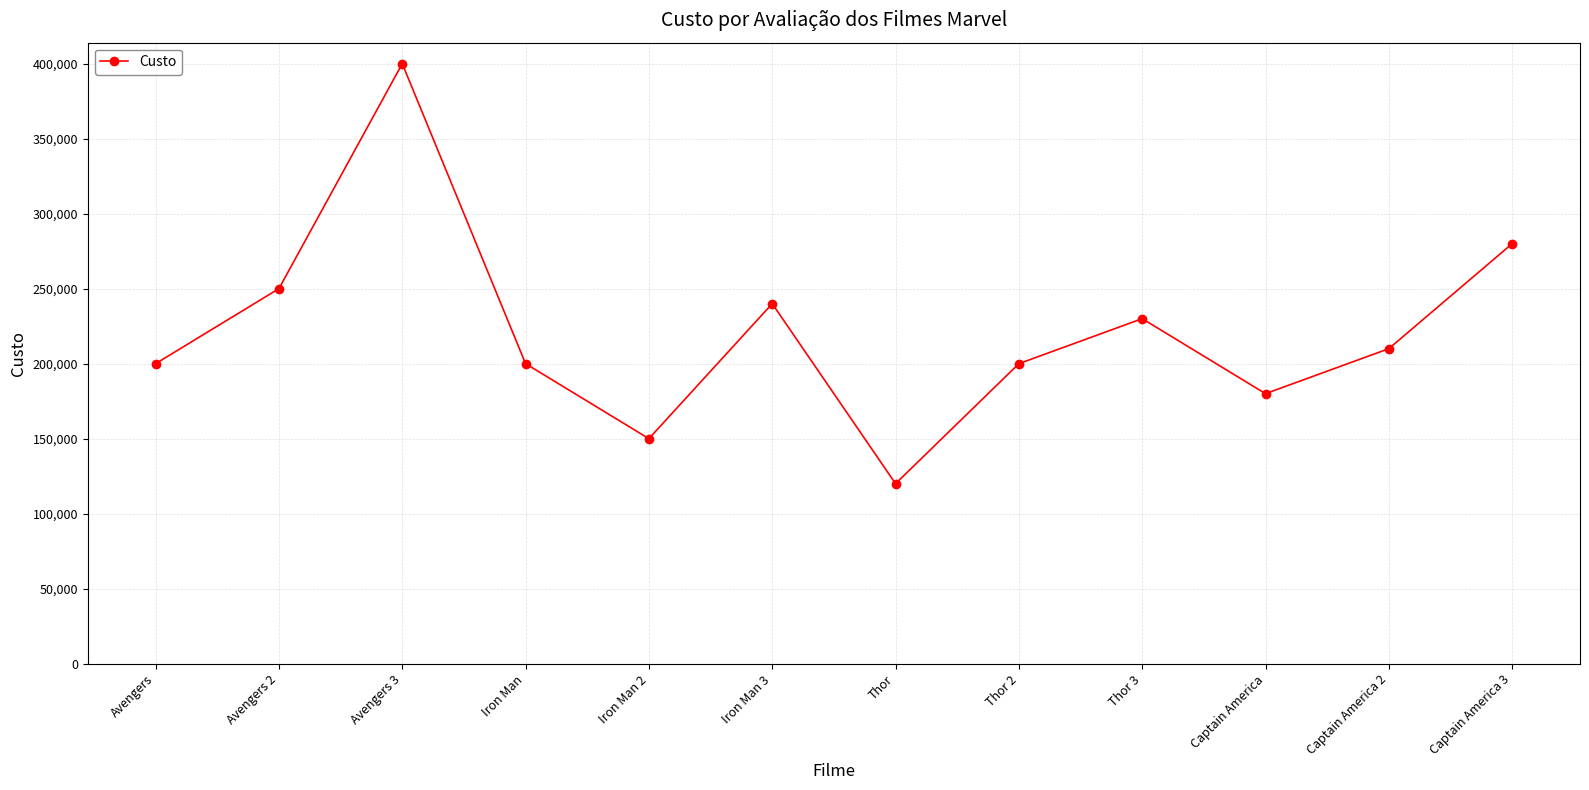

How many data points does each series have?

12